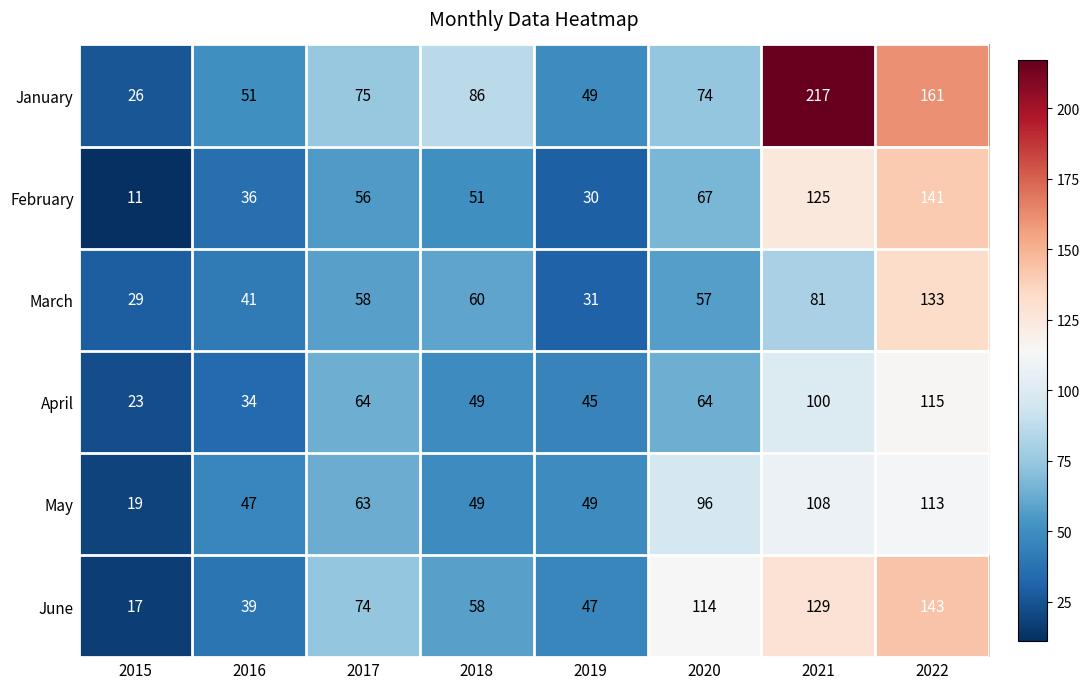

What is the average value of the April series?

62